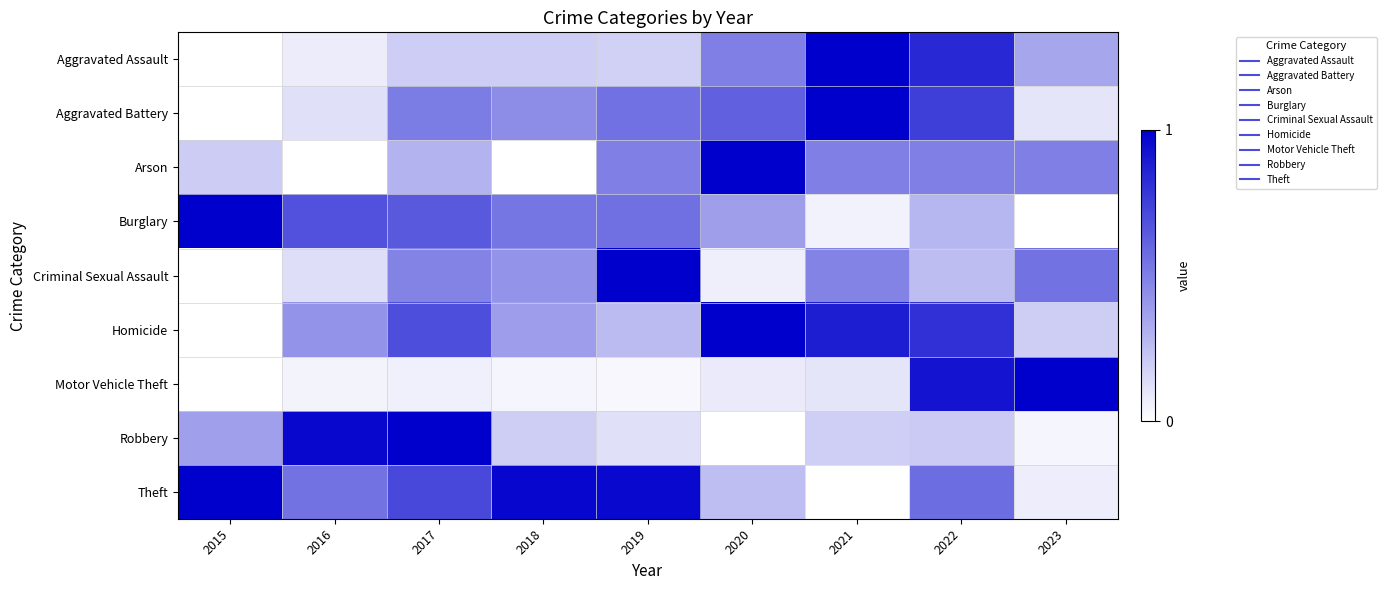

How many data points does each series have?

9